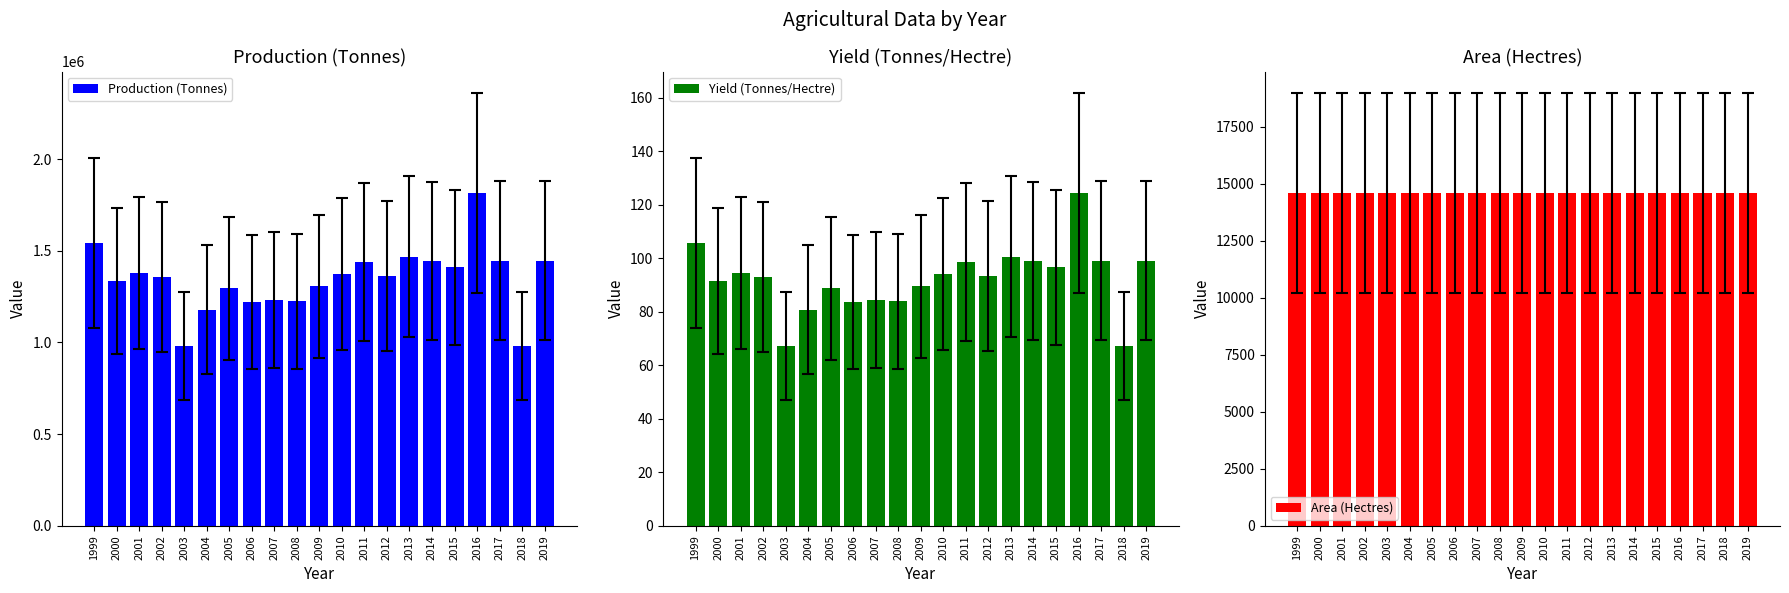

Which series has the largest total across all categories?

Production (Tonnes)